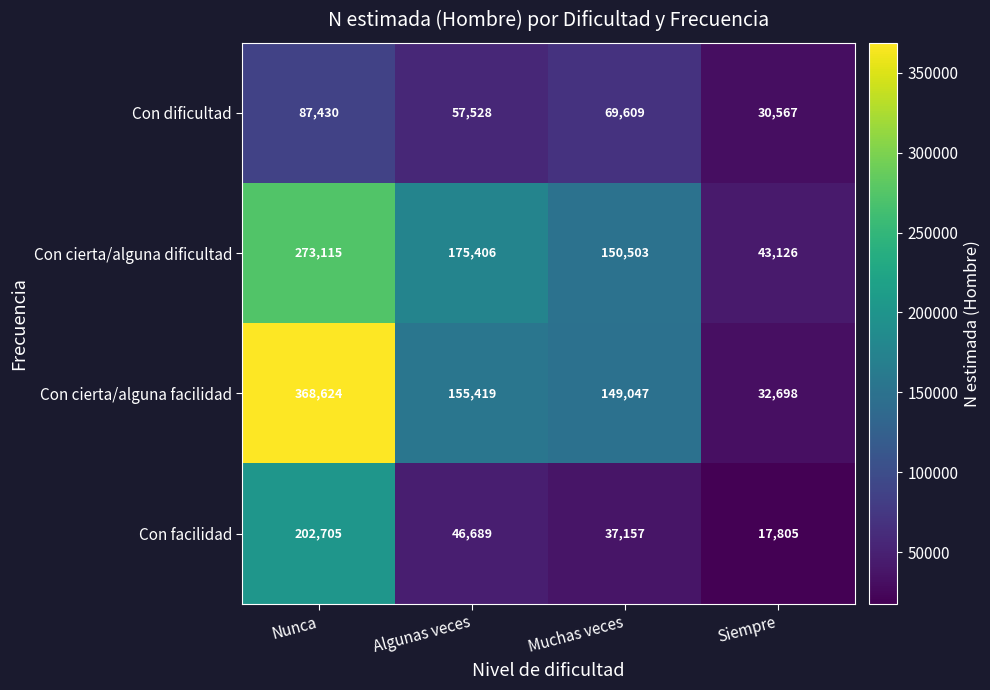

Which series has the largest total across all categories?

Con cierta/alguna facilidad